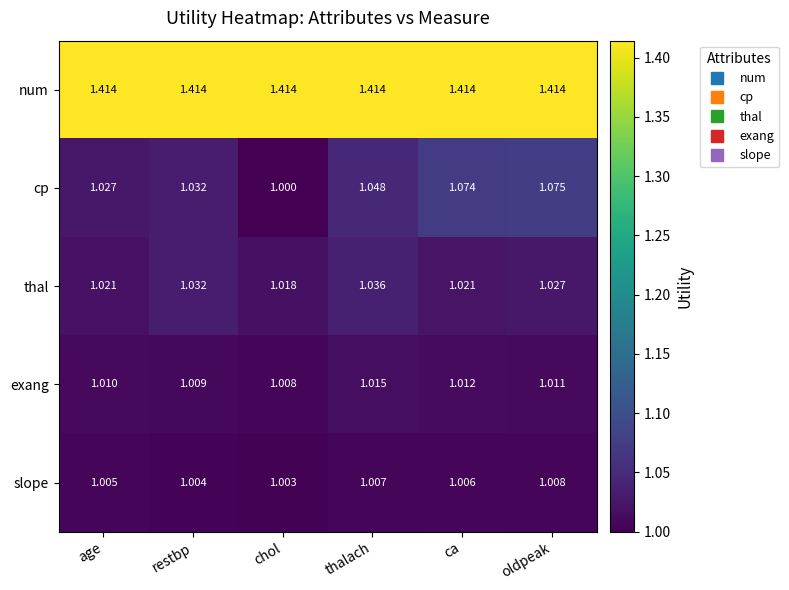

Rank the series at ca from highest to lowest value.

num, cp, thal, exang, slope